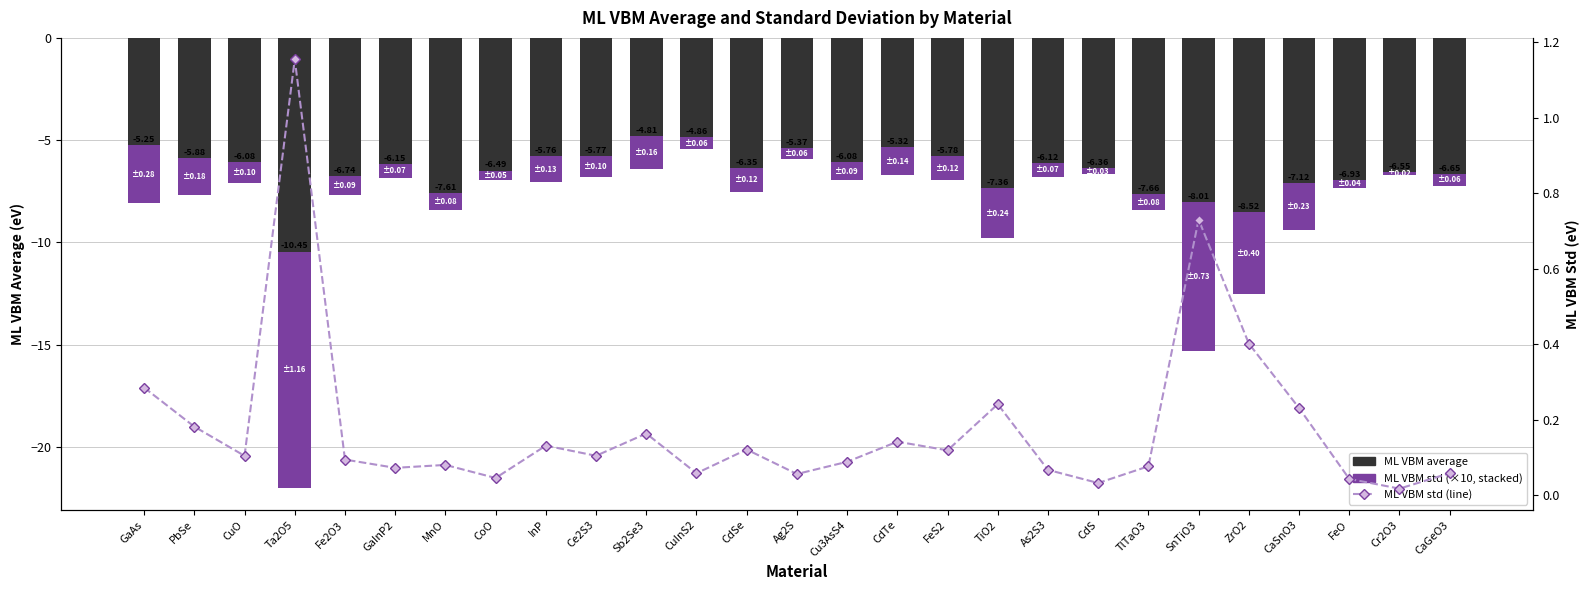

What is the difference between the second highest and minimum values in the ML VBM std series?

0.7